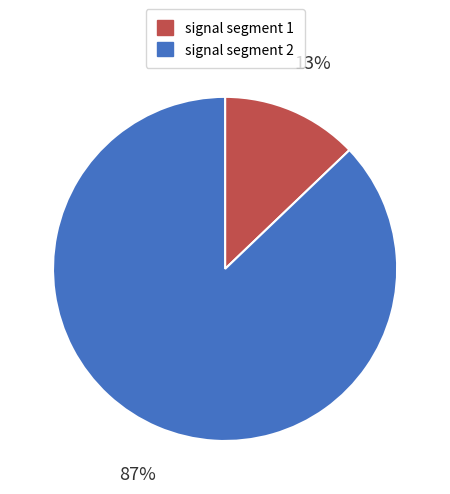

To the nearest percent, what is the difference between the largest and smallest slice percentages?

74%